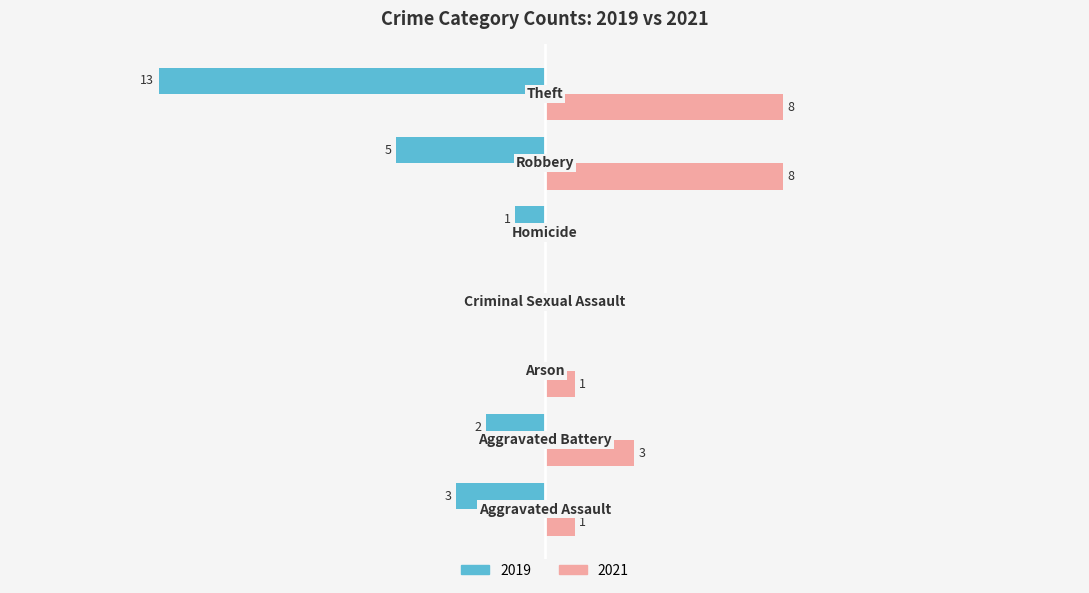

Are the bars grouped side by side (vs. stacked)?

Yes